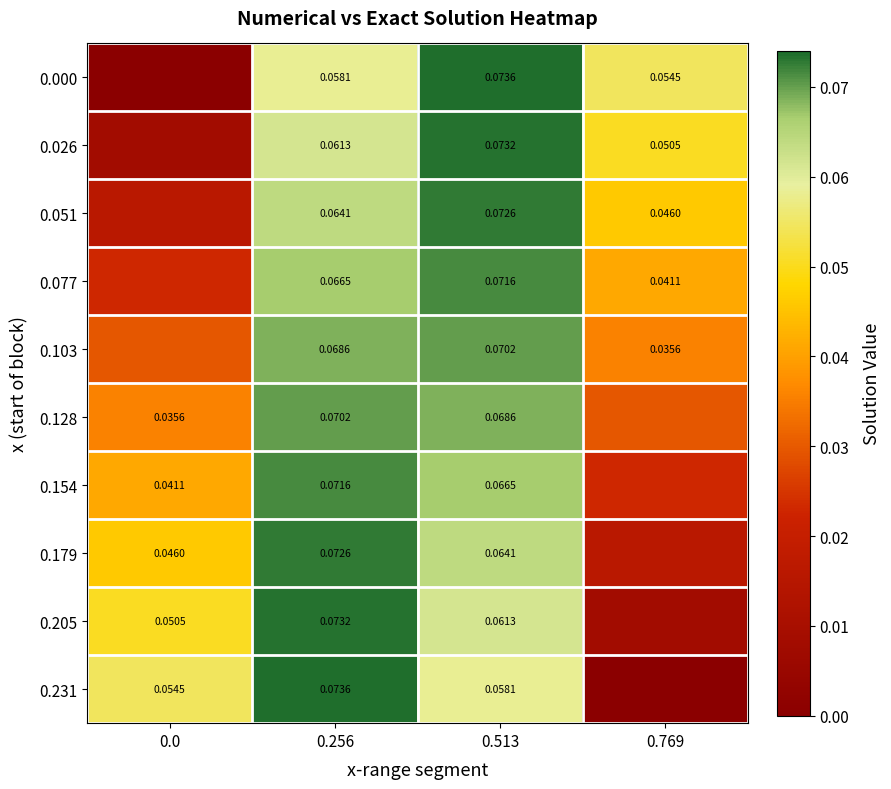

How many distinct data groups are displayed?

10